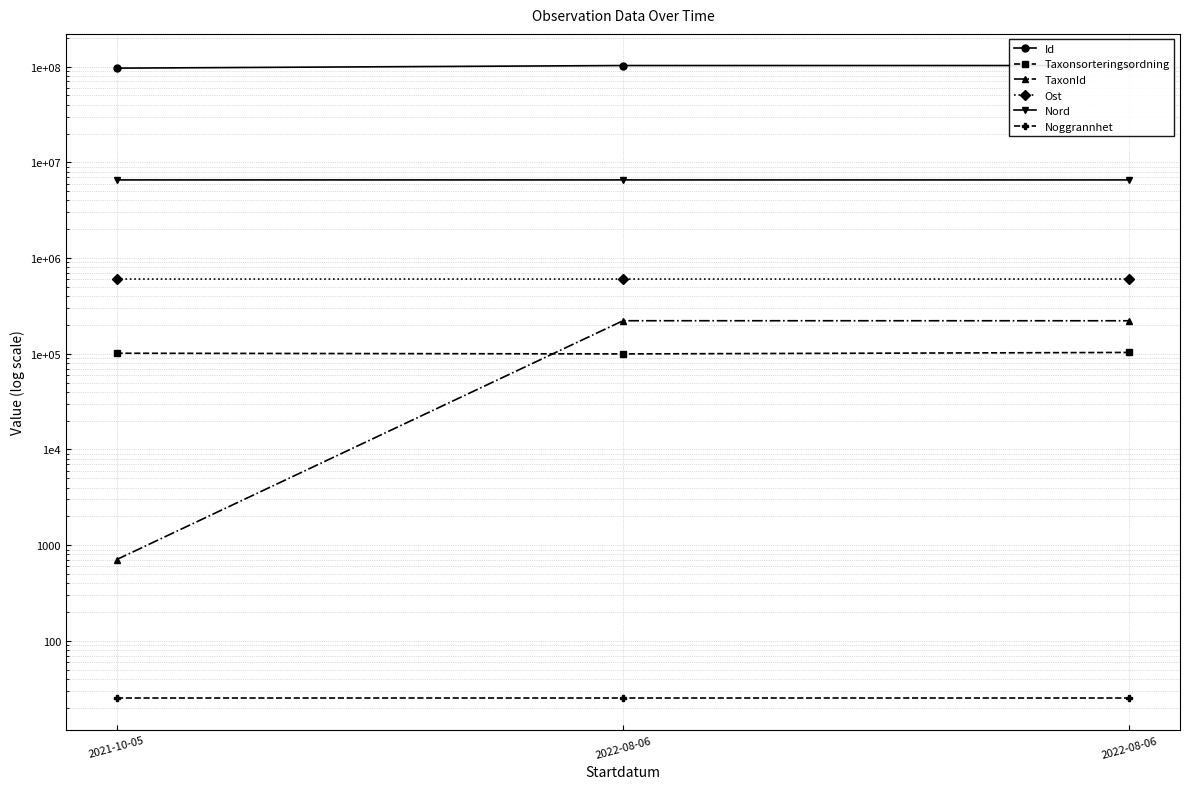

Is the value of Id at 2021-10-05 greater than the value of Noggrannhet at 2021-10-05?

Yes